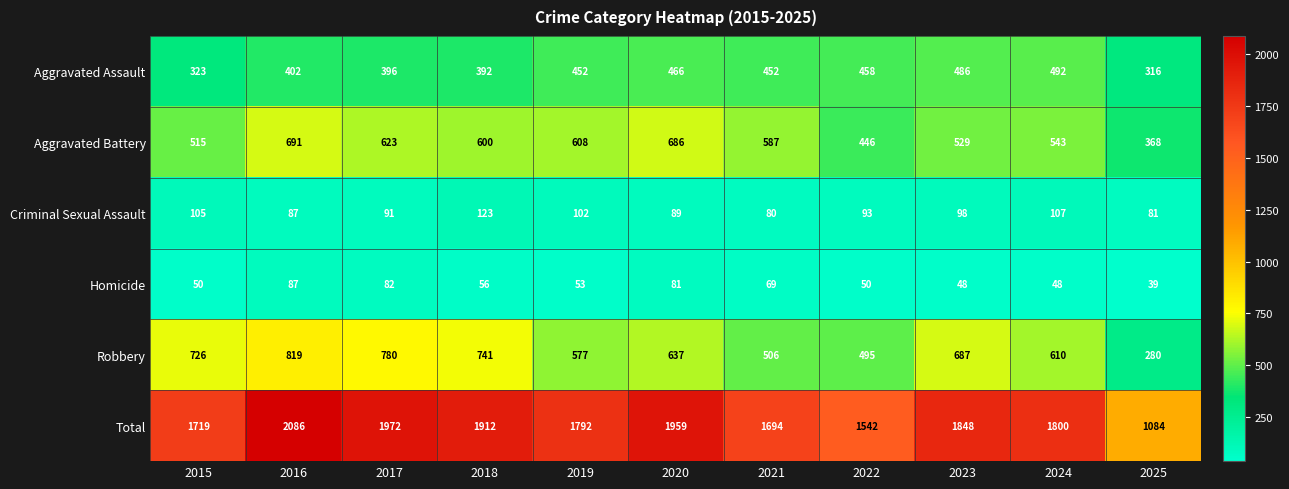

Which label corresponds to the largest value in the chart?

2016